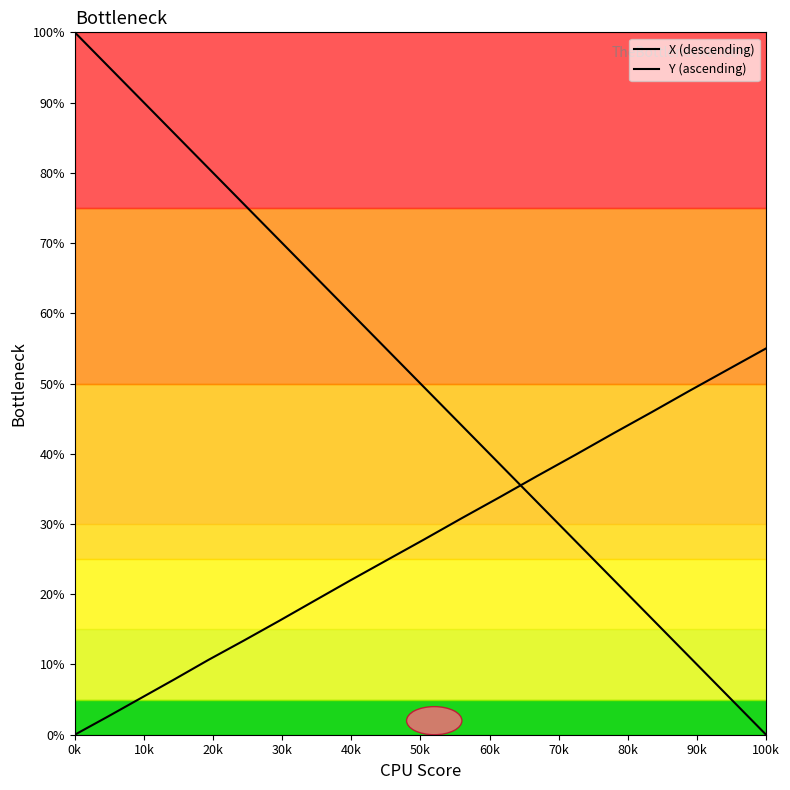

Between 30k and 60k, which series saw the biggest shift?

X (descending)